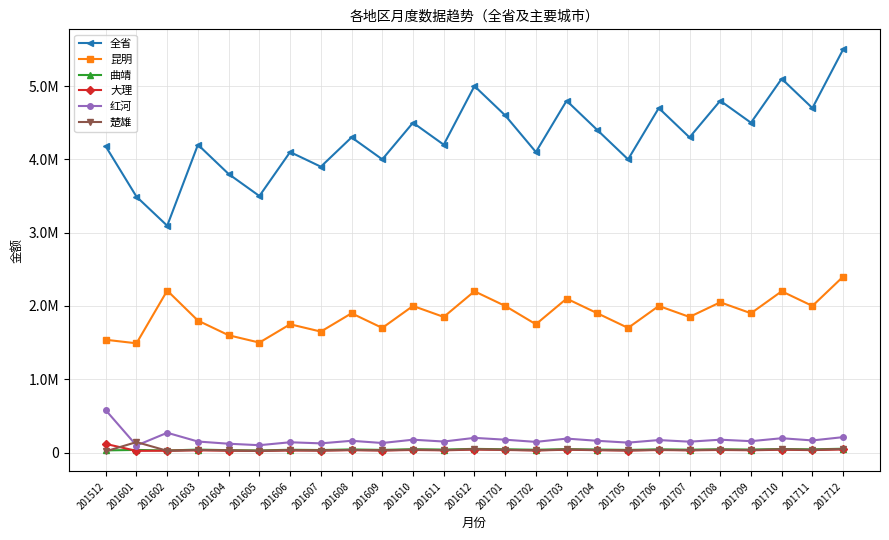

Which series changed the most between 201607 and 201710?

全省